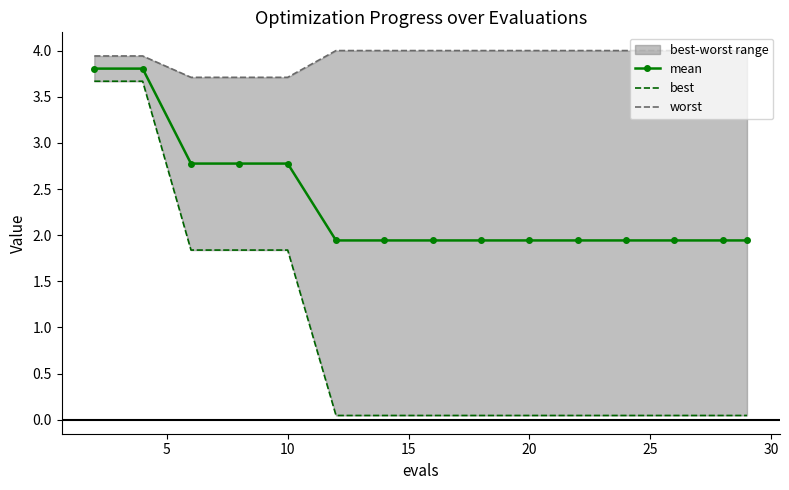

Is it true that best equals 0.0 at 25?

False